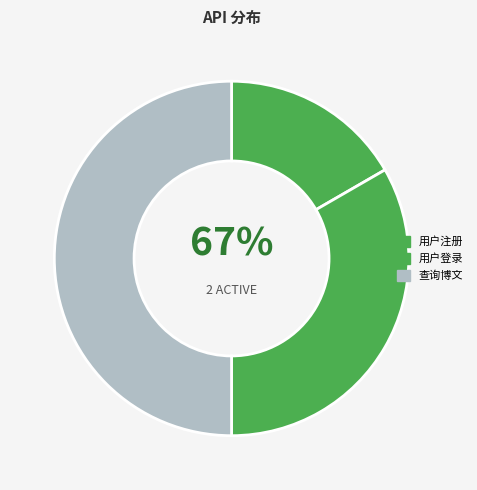

Count the number of slices in the pie.

3